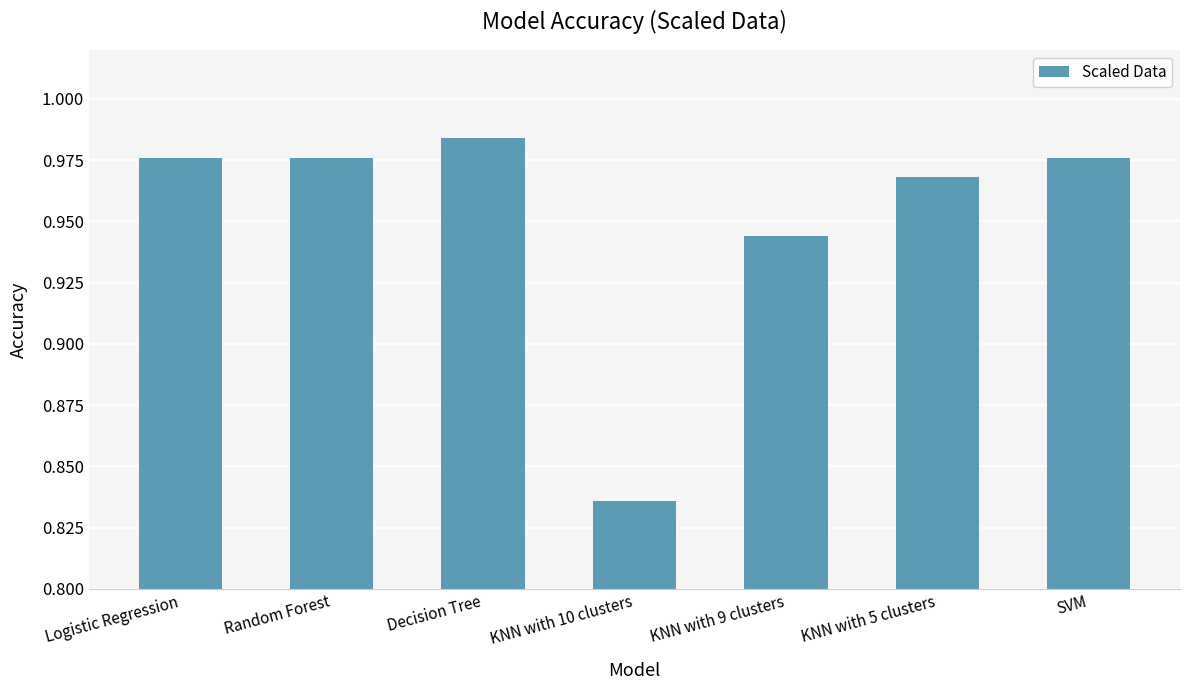

Which label corresponds to the smallest value in the chart?

KNN with 10 clusters